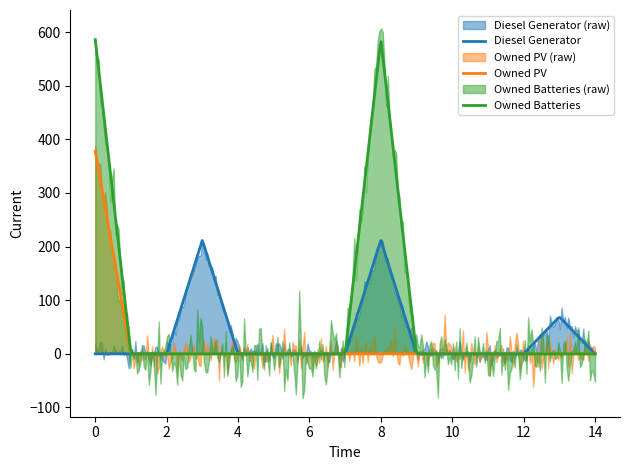

Reading left to right, what are all the values shown in this chart?

Diesel Generator: 0=0	1=0	2=0	3=212	4=0	5=0	6=0	7=0	8=212	9=0	10=0	11=0	12=0	13=69	14=0
Owned PV: 0=378	1=0	2=0	3=0	4=0	5=0	6=0	7=0	8=0	9=0	10=0	11=0	12=0	13=0	14=0
Owned Batteries: 0=586	1=0	2=0	3=0	4=0	5=0	6=0	7=0	8=586	9=0	10=0	11=0	12=0	13=0	14=0